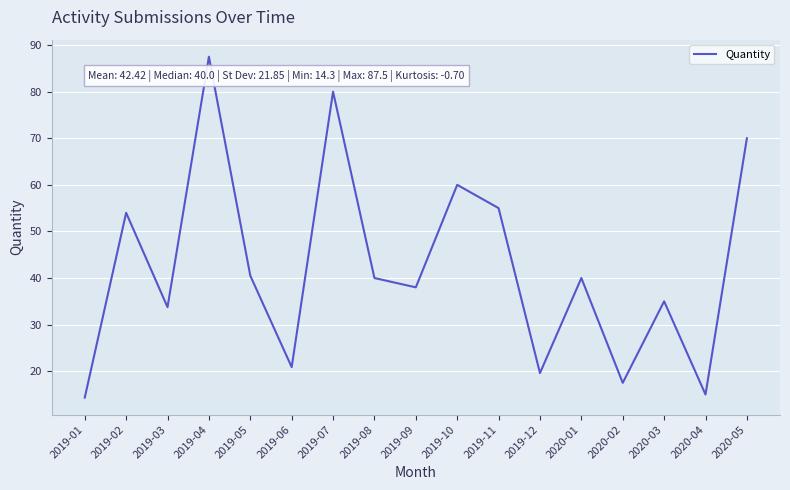

The chart shows a value of 35.0 at 2020-03. True or false?

True